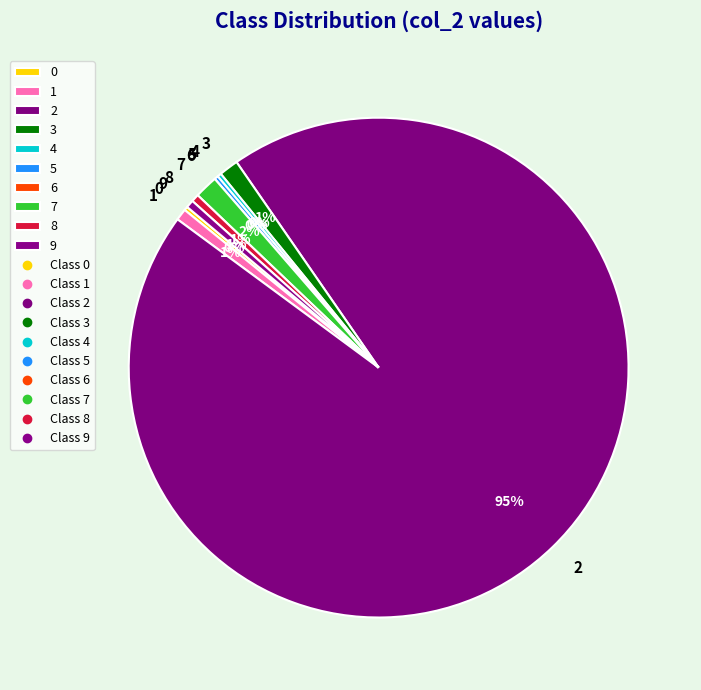

Which category accounts for the majority?

2